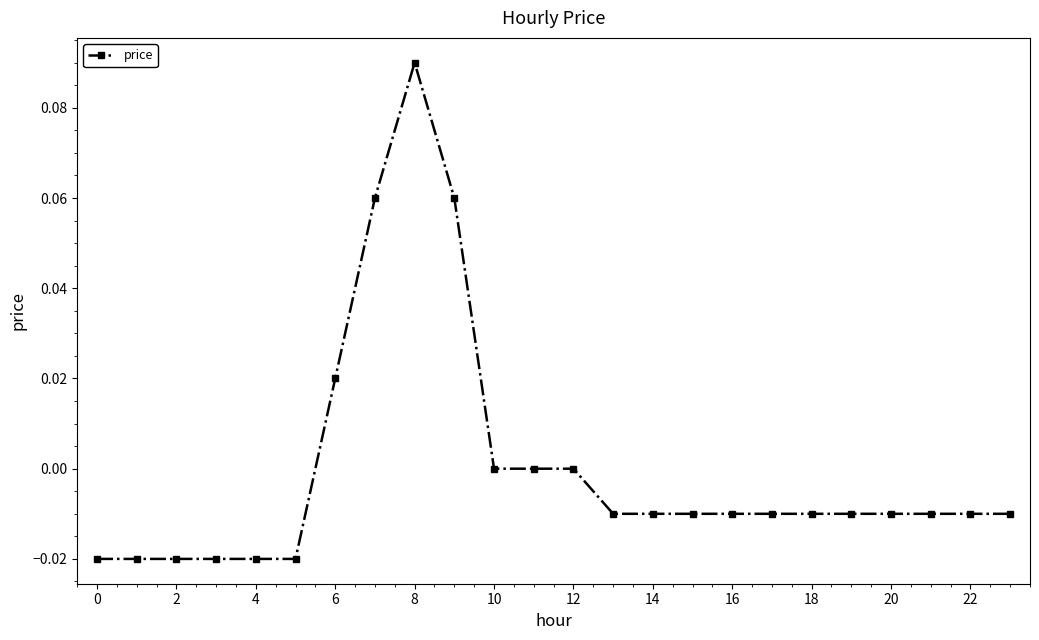

How many distinct data groups are displayed?

1